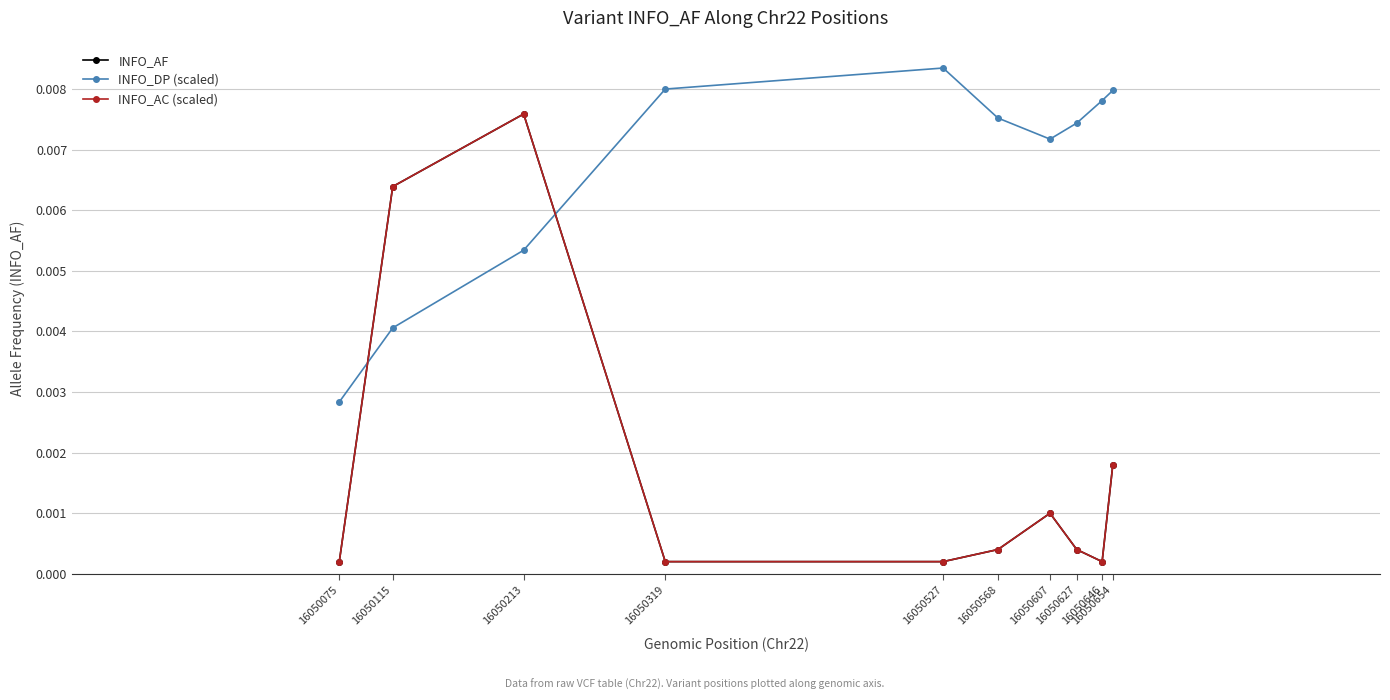

How many interior local valleys does the INFO_DP (scaled) series have?

1